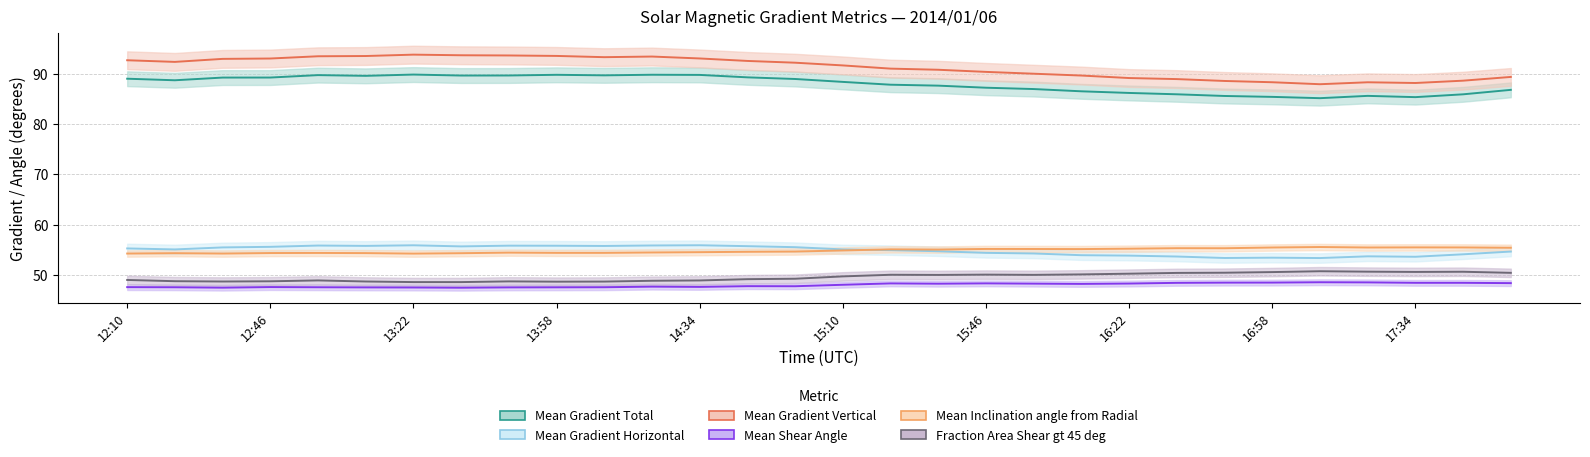

True or false: Mean Gradient Total and Mean Gradient Vertical intersect in this chart.

False